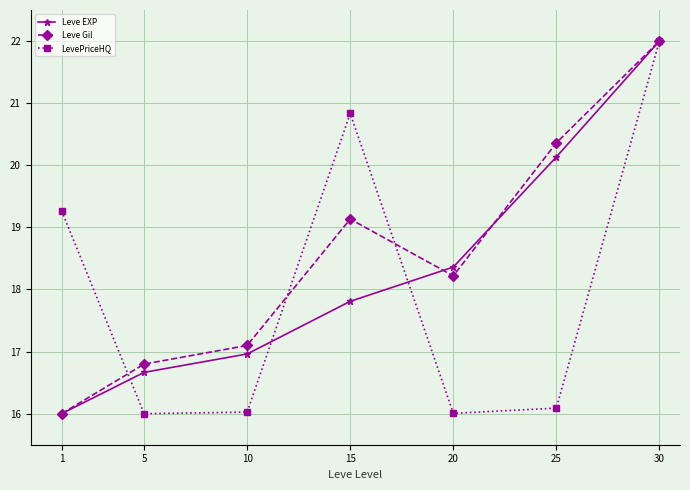

Is it true that LevePriceHQ equals 5.1 at 25?

False